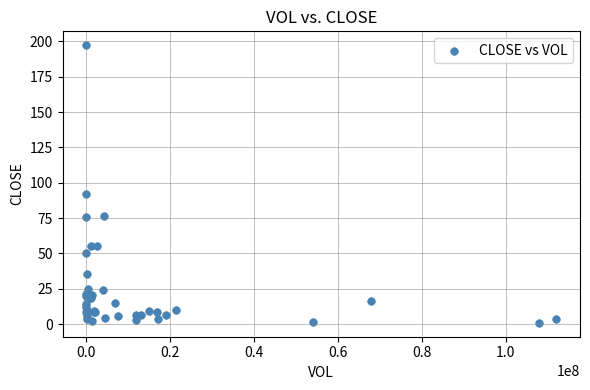

What Y value in the scatter plot is closest to 99?

92.0